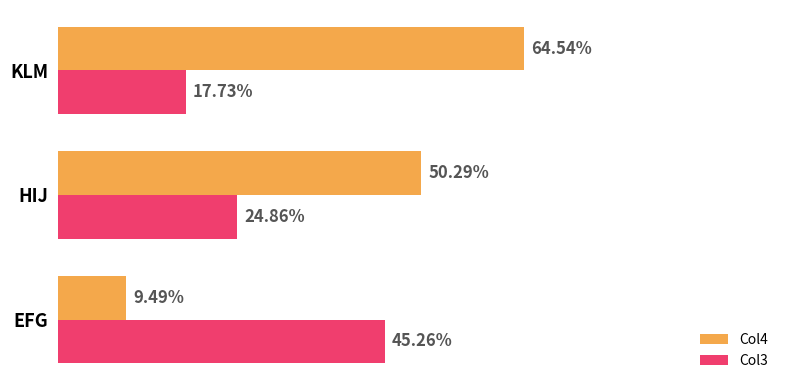

What are all the series names shown in the legend?

Col4, Col3